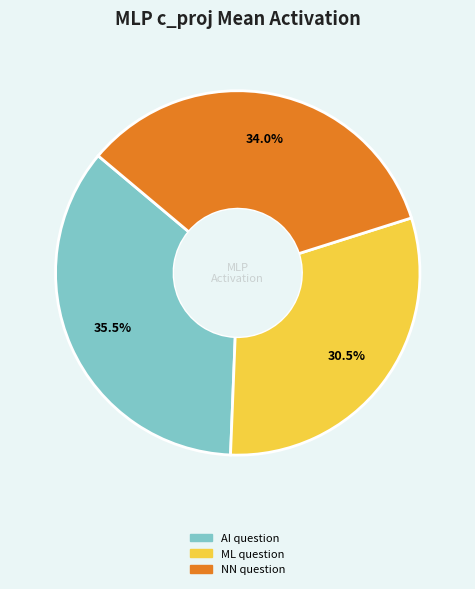

How many slices are in this pie chart?

3